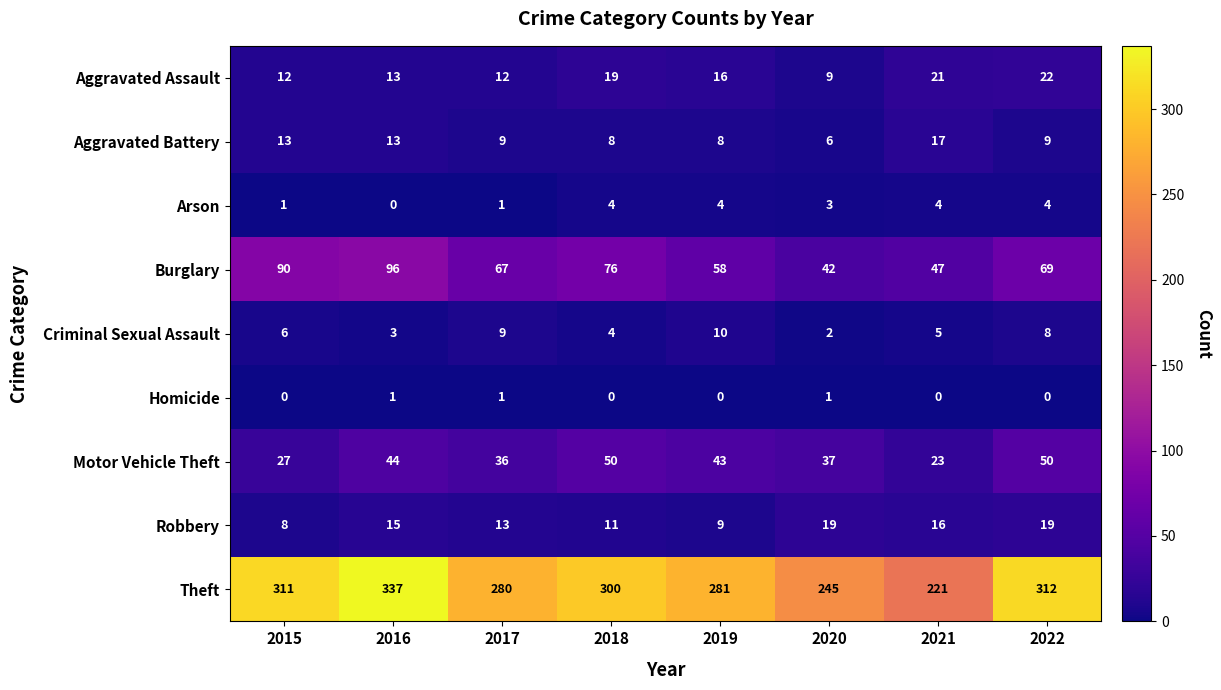

What is the difference between the second highest and second lowest values in the Burglary series?

43